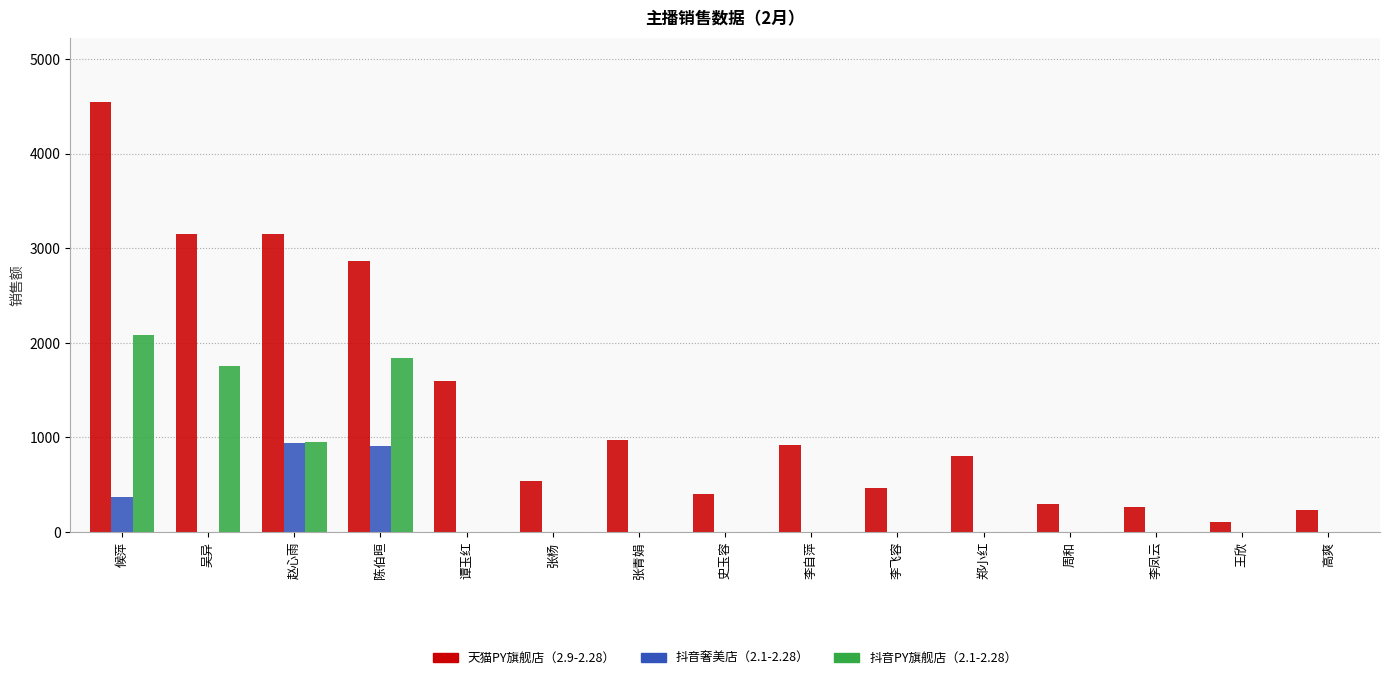

What is the sum of the 抖音PY旗舰店（2.1-2.28） values at 谭玉红 and 赵心雨?

949.1